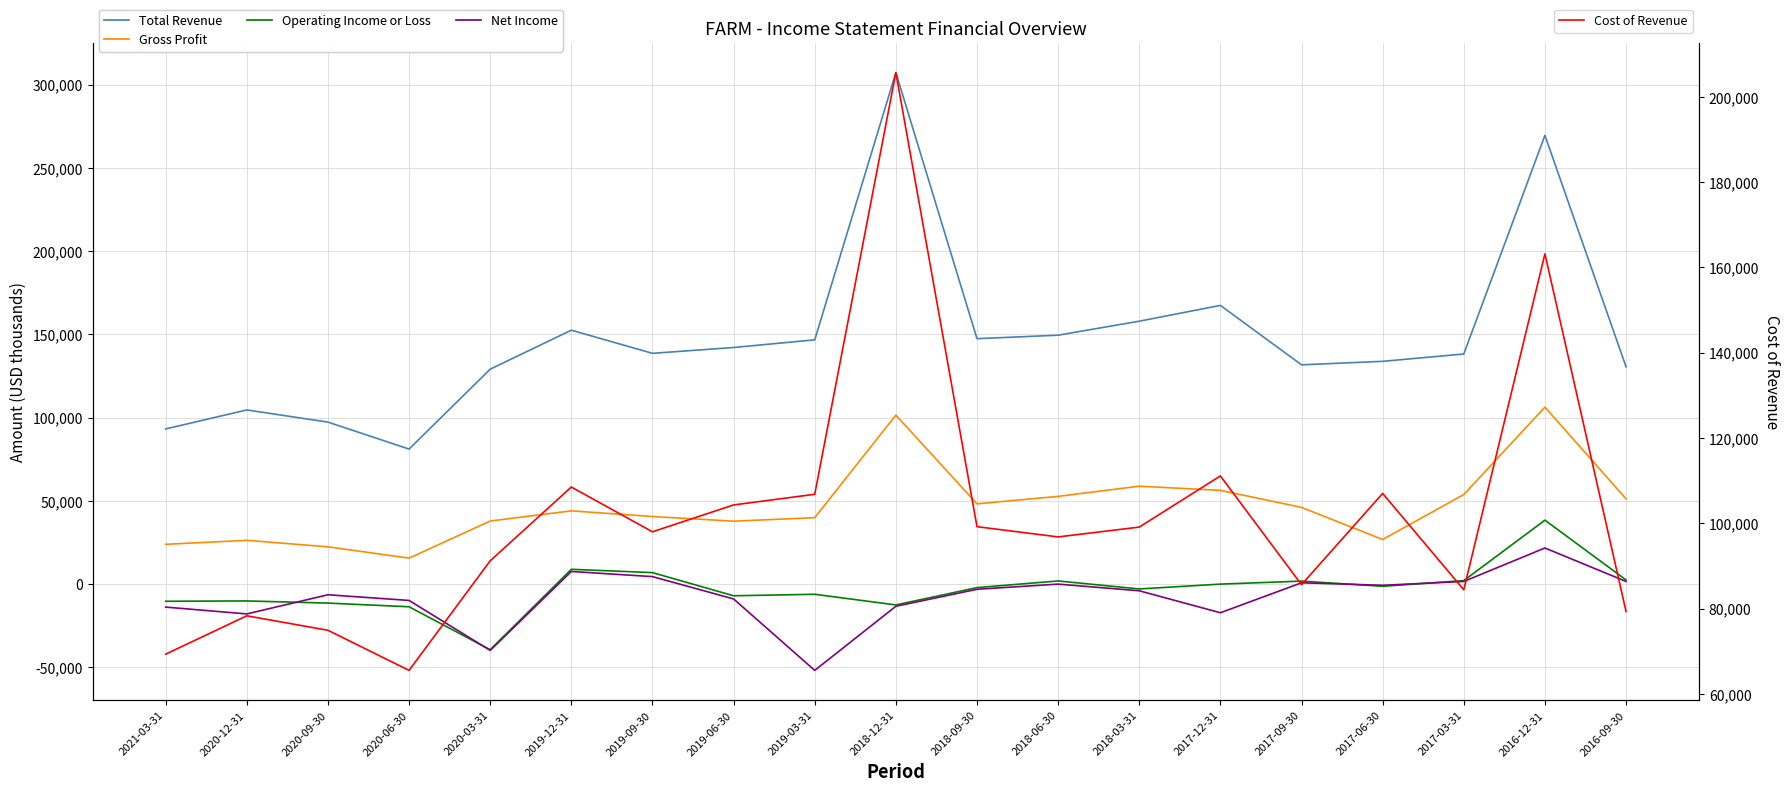

Reading left to right, list all the values displayed in this chart.

Total Revenue: 2021-03-31=93200	2020-12-31=104600	2020-09-30=97300	2020-06-30=81100	2020-03-31=129100	2019-12-31=152500	2019-09-30=138600	2019-06-30=142100	2019-03-31=146700	2018-12-31=307200	2018-09-30=147400	2018-06-30=149500	2018-03-31=157900	2017-12-31=167400	2017-09-30=131700	2017-06-30=133800	2017-03-31=138200	2016-12-31=269500	2016-09-30=130500
Gross Profit: 2021-03-31=23900	2020-12-31=26300	2020-09-30=22400	2020-06-30=15600	2020-03-31=37900	2019-12-31=44000	2019-09-30=40600	2019-06-30=37800	2019-03-31=39900	2018-12-31=101500	2018-09-30=48200	2018-06-30=52700	2018-03-31=58800	2017-12-31=56300	2017-09-30=46100	2017-06-30=26800	2017-03-31=53800	2016-12-31=106300	2016-09-30=51200
Operating Income or Loss: 2021-03-31=-10300	2020-12-31=-10100	2020-09-30=-11400	2020-06-30=-13600	2020-03-31=-39400	2019-12-31=8900	2019-09-30=6900	2019-06-30=-7000	2019-03-31=-6100	2018-12-31=-12500	2018-09-30=-2100	2018-06-30=1900	2018-03-31=-2900	2017-12-31=0	2017-09-30=1800	2017-06-30=-1300	2017-03-31=2100	2016-12-31=38400	2016-09-30=2500
Net Income: 2021-03-31=-13800	2020-12-31=-17900	2020-09-30=-6400	2020-06-30=-9800	2020-03-31=-39800	2019-12-31=7600	2019-09-30=4500	2019-06-30=-8900	2019-03-31=-51800	2018-12-31=-13300	2018-09-30=-3100	2018-06-30=0	2018-03-31=-4000	2017-12-31=-17200	2017-09-30=800	2017-06-30=-700	2017-03-31=1600	2016-12-31=21700	2016-09-30=1600
Cost of Revenue: 2021-03-31=69300	2020-12-31=78300	2020-09-30=74900	2020-06-30=65500	2020-03-31=91200	2019-12-31=108500	2019-09-30=98000	2019-06-30=104300	2019-03-31=106800	2018-12-31=205700	2018-09-30=99200	2018-06-30=96800	2018-03-31=99100	2017-12-31=111100	2017-09-30=85600	2017-06-30=107000	2017-03-31=84400	2016-12-31=163200	2016-09-30=79300